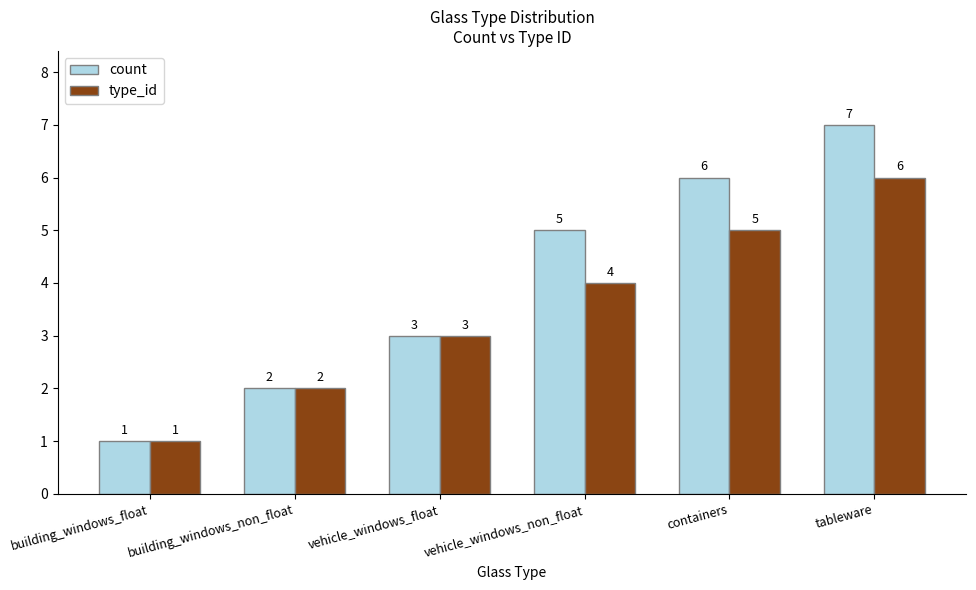

What is the value of the type_id bar at the 5th from the left?

5